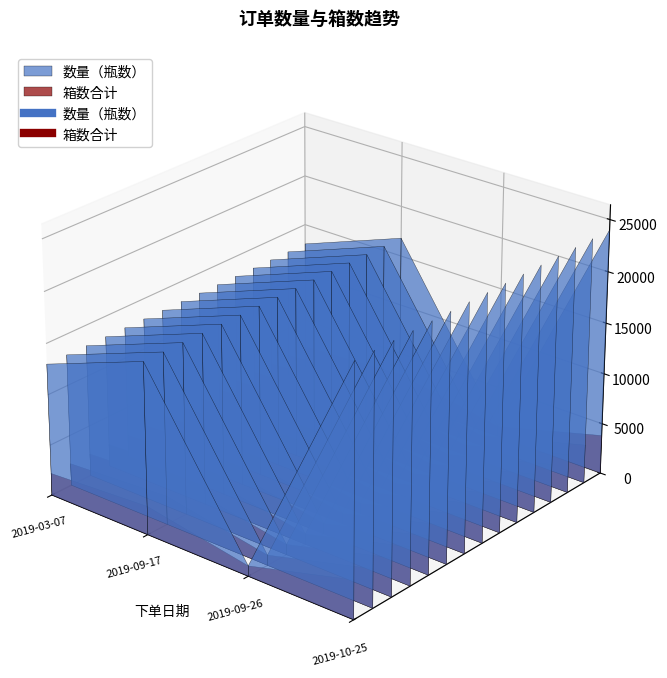

Is it true that 箱数合计 equals 430 at 2019-09-26?

False